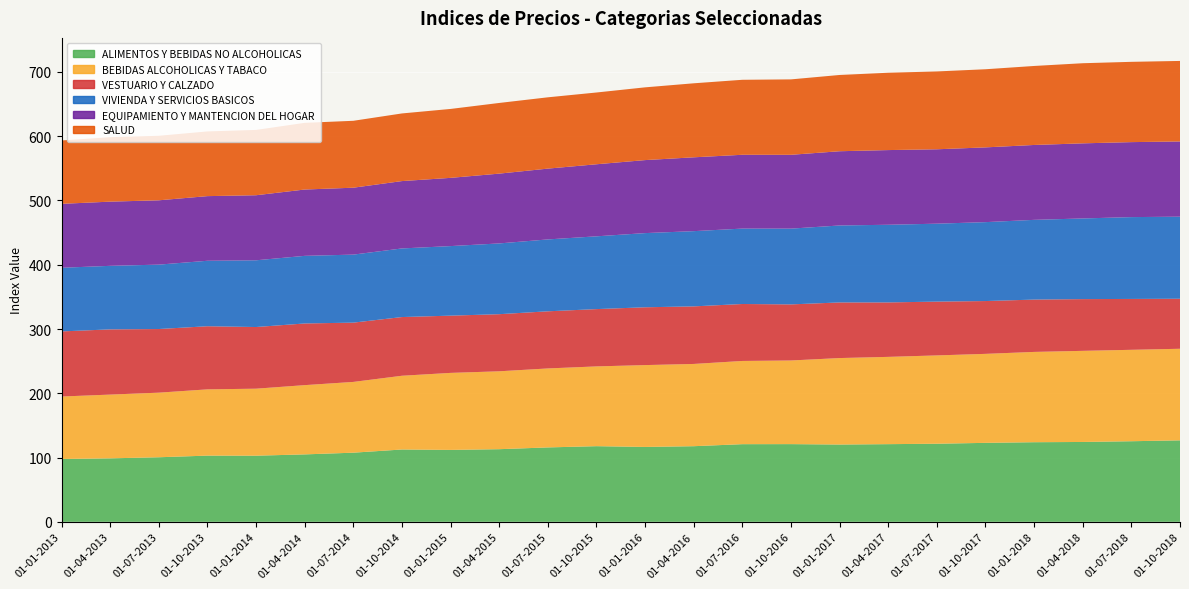

Reading left to right, what are all the values shown in this chart?

ALIMENTOS Y BEBIDAS NO ALCOHOLICAS: 97.8	98.8	100.5	103.0	102.9	104.9	107.6	112.5	111.9	113.0	115.8	117.7	116.5	117.7	120.8	120.9	120.2	120.8	121.5	122.9	123.9	124.2	125.4	126.8
BEBIDAS ALCOHOLICAS Y TABACO: 97.2	99.2	100.5	103.1	104.3	107.8	110.1	114.8	119.8	121.2	122.9	124.1	127.4	128.0	129.5	130.2	134.6	135.8	137.4	138.5	140.5	141.8	142.3	142.5
VESTUARIO Y CALZADO: 101.3	101.5	99.0	98.2	96.0	96.0	92.2	91.3	89.1	88.9	88.9	89.2	90.0	89.6	88.6	87.3	86.5	84.7	83.7	82.2	81.4	80.5	79.2	77.8
VIVIENDA Y SERVICIOS BASICOS: 99.1	98.9	100.2	101.9	103.8	105.2	105.8	106.8	108.2	110.1	111.9	113.2	115.4	117.1	117.3	117.9	119.8	120.8	121.3	122.8	124.1	125.5	127.3	127.7
EQUIPAMIENTO Y MANTENCION DEL HOGAR: 99.5	99.9	100.1	100.6	101.2	103.2	104.1	104.8	106.2	108.6	110.2	112.1	113.6	114.9	114.8	114.9	115.5	116.2	115.8	116.3	116.5	116.8	116.7	117.0
SALUD: 98.6	100.3	100.4	100.7	101.7	103.8	104.1	105.3	107.2	110.0	111.0	111.7	113.2	115.2	116.7	117.3	118.7	120.3	121.1	121.6	122.9	124.7	124.9	125.3